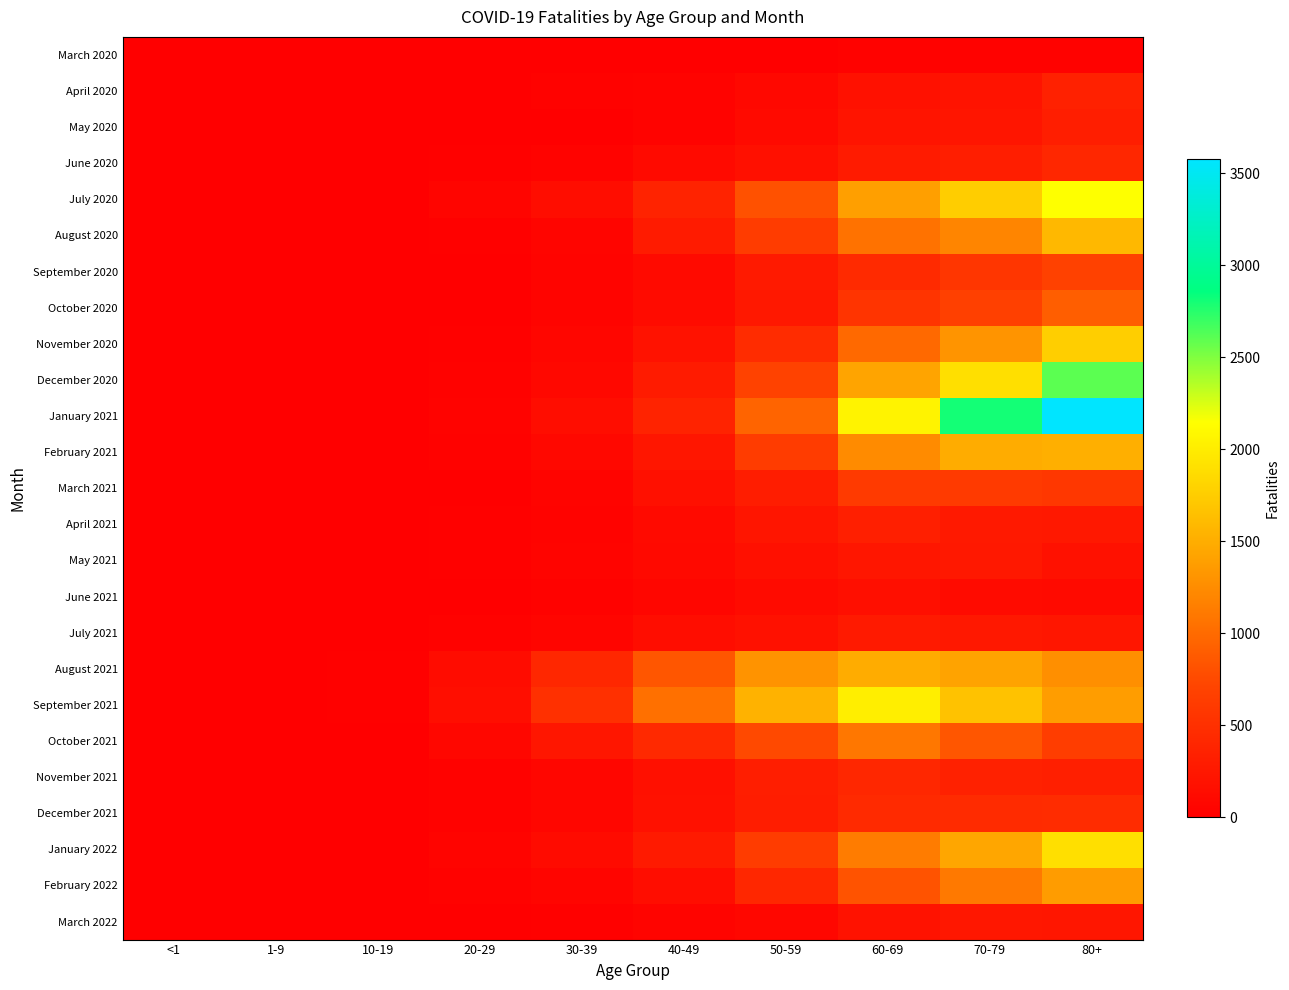

What is the maximum value shown in the chart?

3577